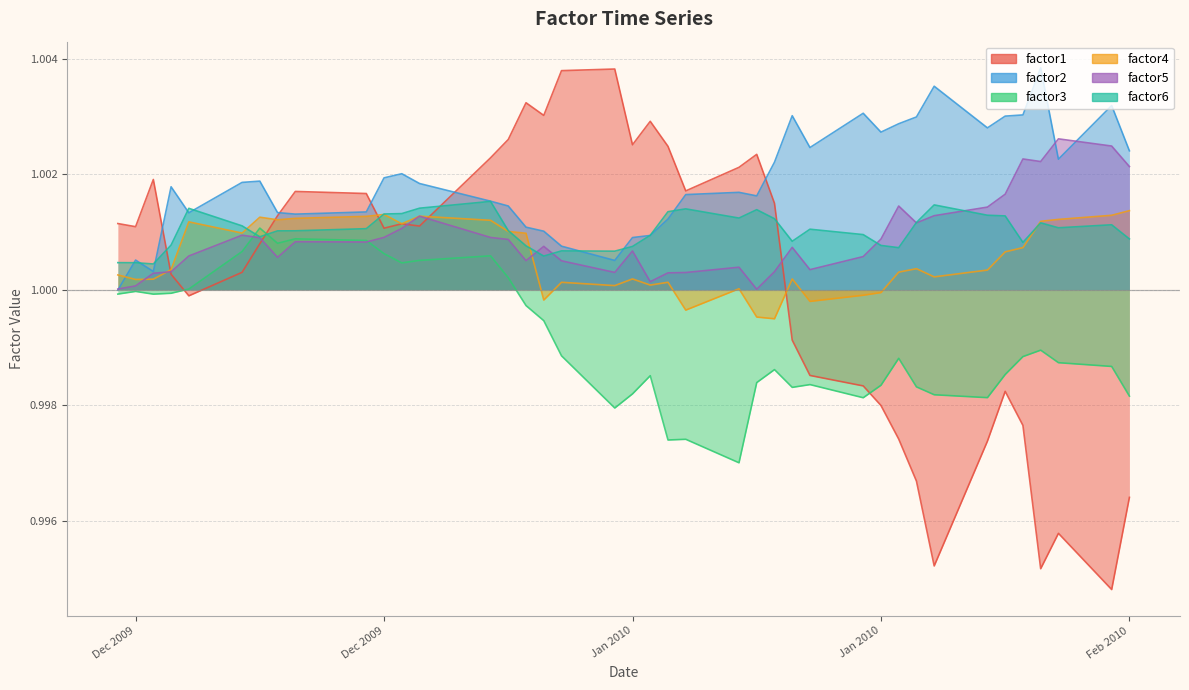

How many times do factor1 and factor4 cross each other?

5